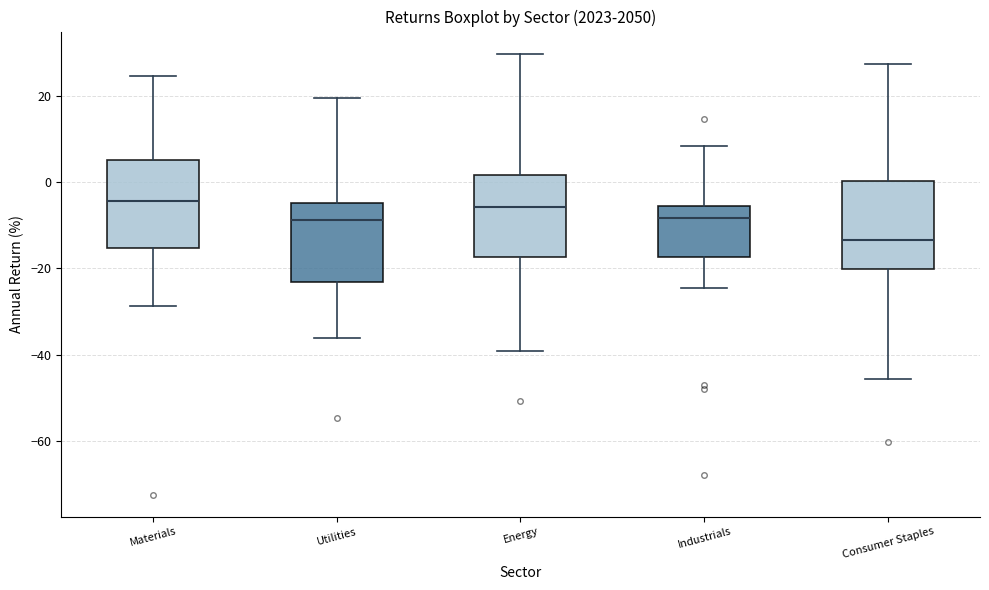

Where is the upper edge of the box for Industrials on the y-axis? The values are not printed on the chart, so give them approximately, as read against the axis.

-6